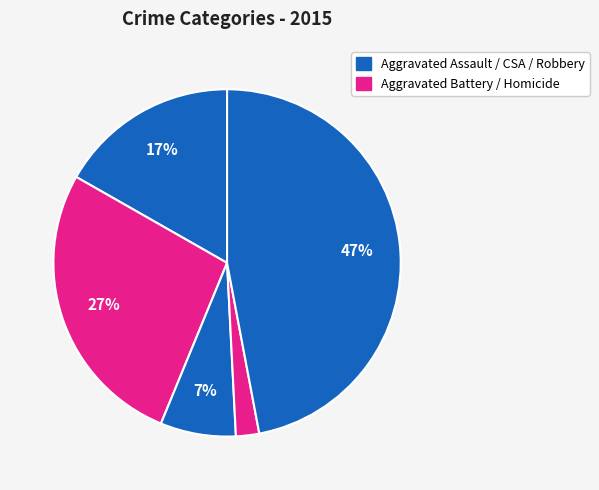

To the nearest percent, what is the difference between the largest and smallest slice percentages?

45%